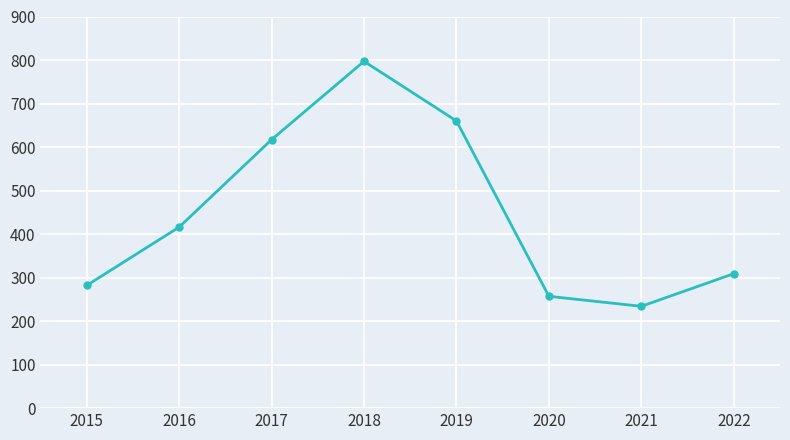

Read the value at 2018, to the nearest 100.

800